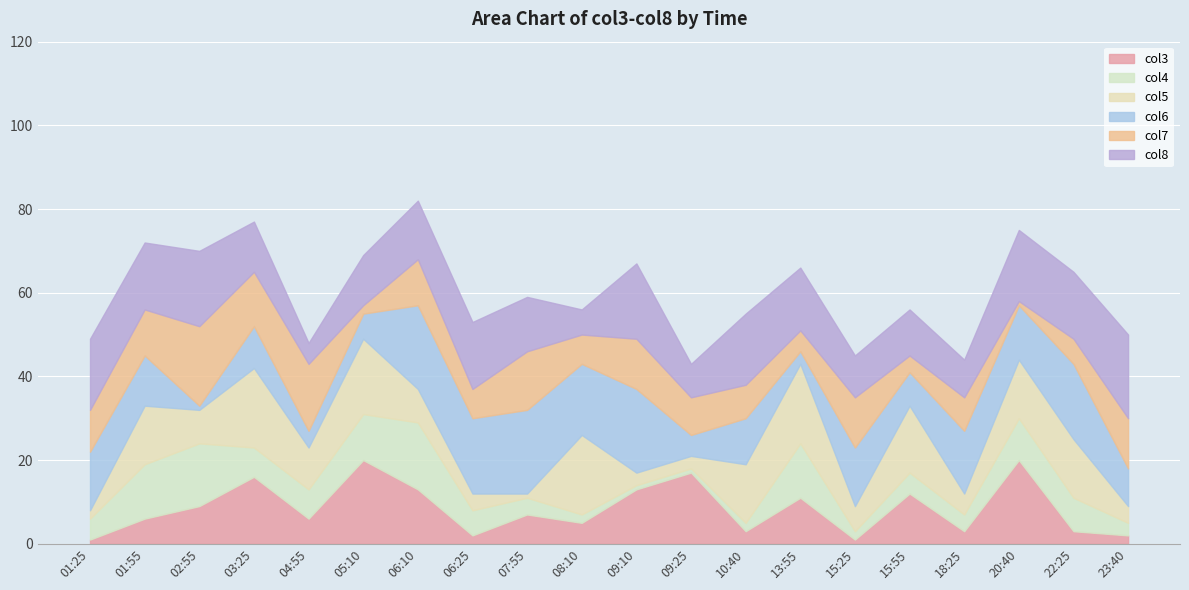

What is the difference between the highest and lowest values at 23:40?

18